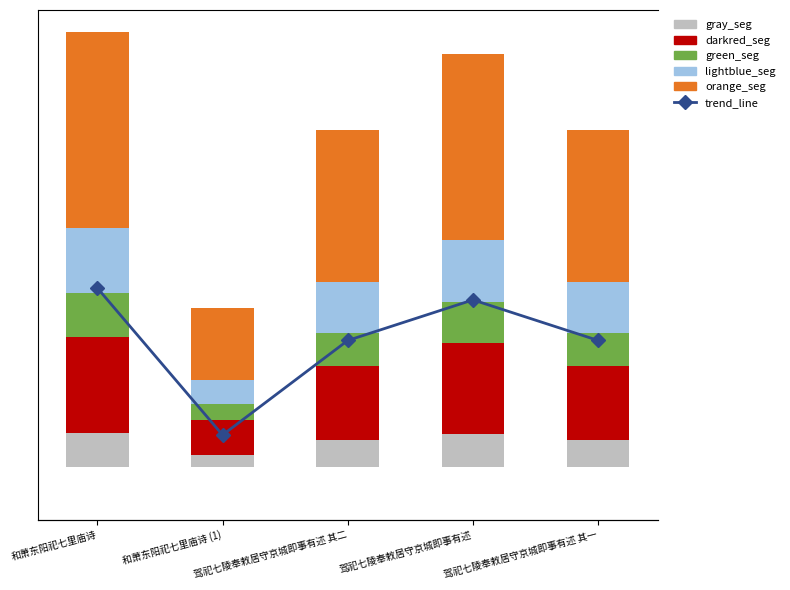

Reading right to left, extract all data points from this chart.

gray_seg: 44921.4	55094.9	44921.4	21234.6	58067.6
darkred_seg: 123533.7	151510.9	123534.0	58395.3	159685.9
green_seg: 56151.7	68868.6	56151.8	26543.3	72584.5
lightblue_seg: 84227.5	103302.9	84227.7	39815.0	108876.8
orange_seg: 252682.7	309908.7	252683.1	119444.8	326630.2
trend_line: 308834.4	378777.3	308834.9	145988.2	399214.8